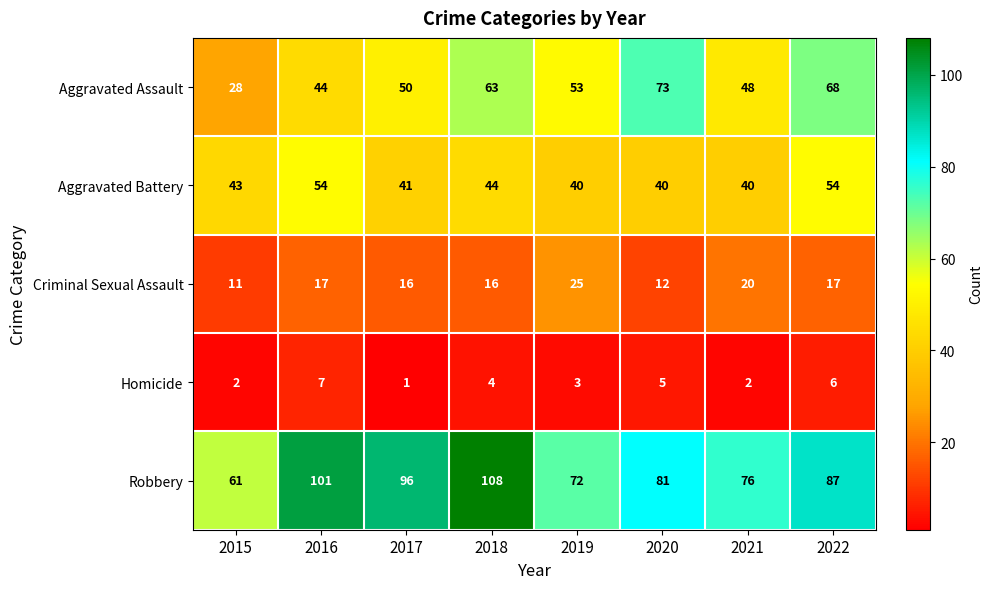

The value of Homicide at 2020 is 3. True or false?

False